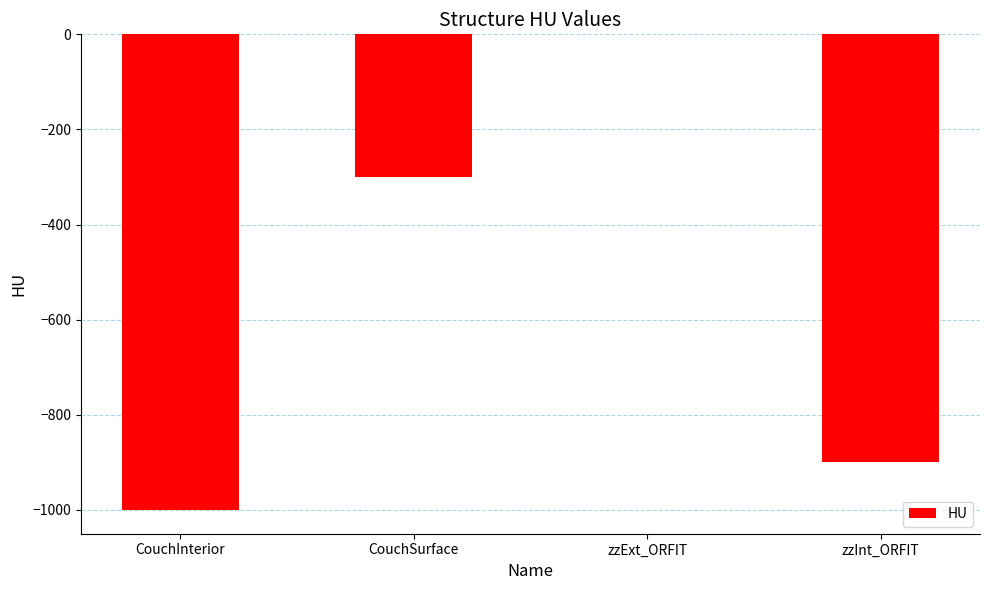

How many distinct data groups are displayed?

1